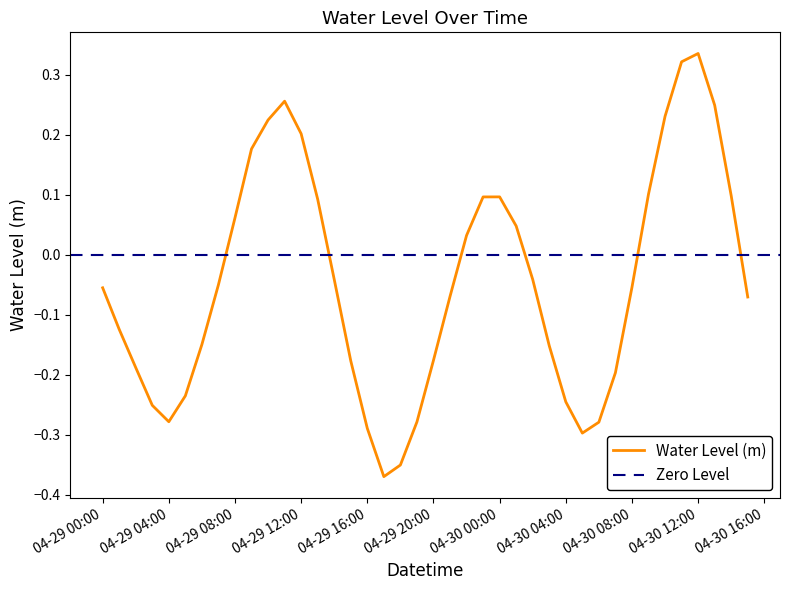

The Water Level (m) series shows -0.4 at 04-30 04:00. True or false?

False